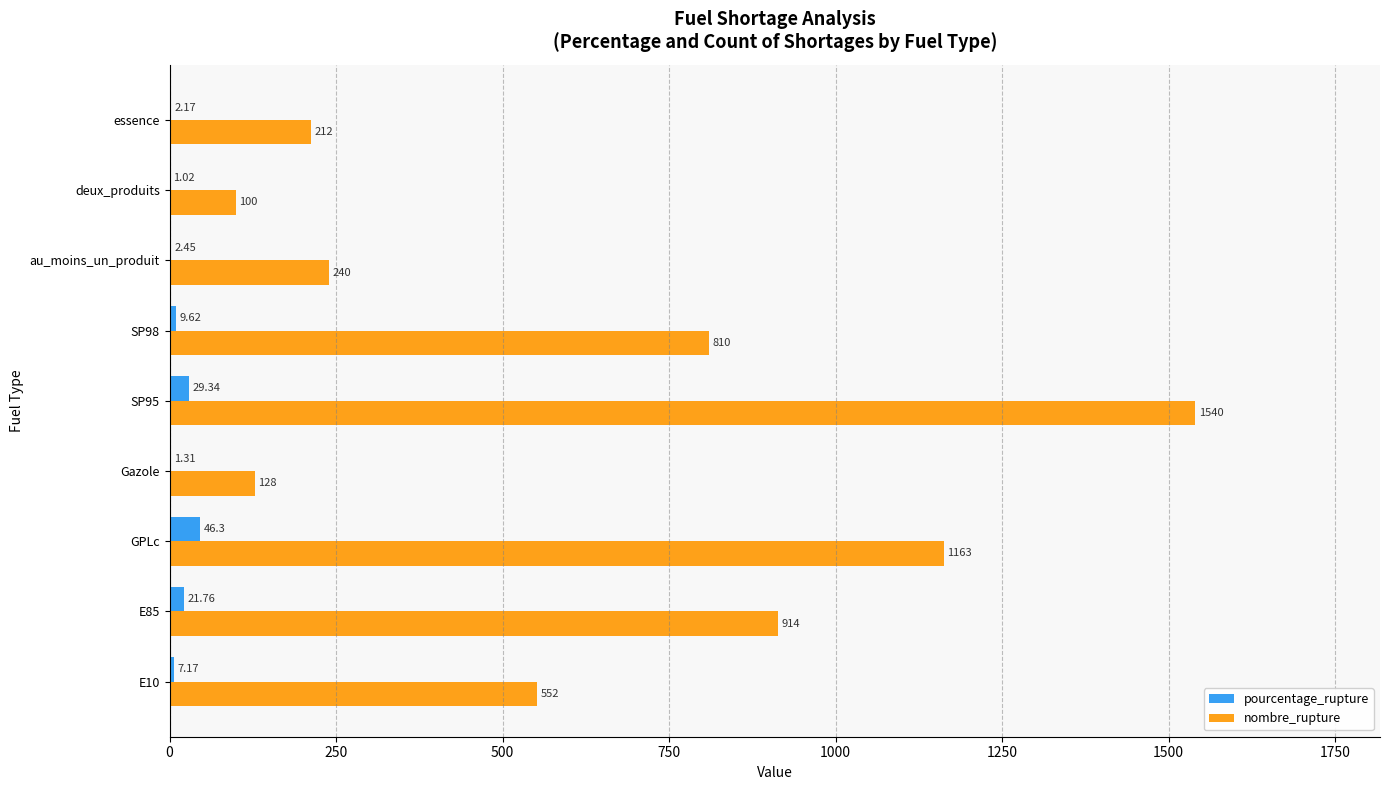

Which series has the largest total across all categories?

nombre_rupture